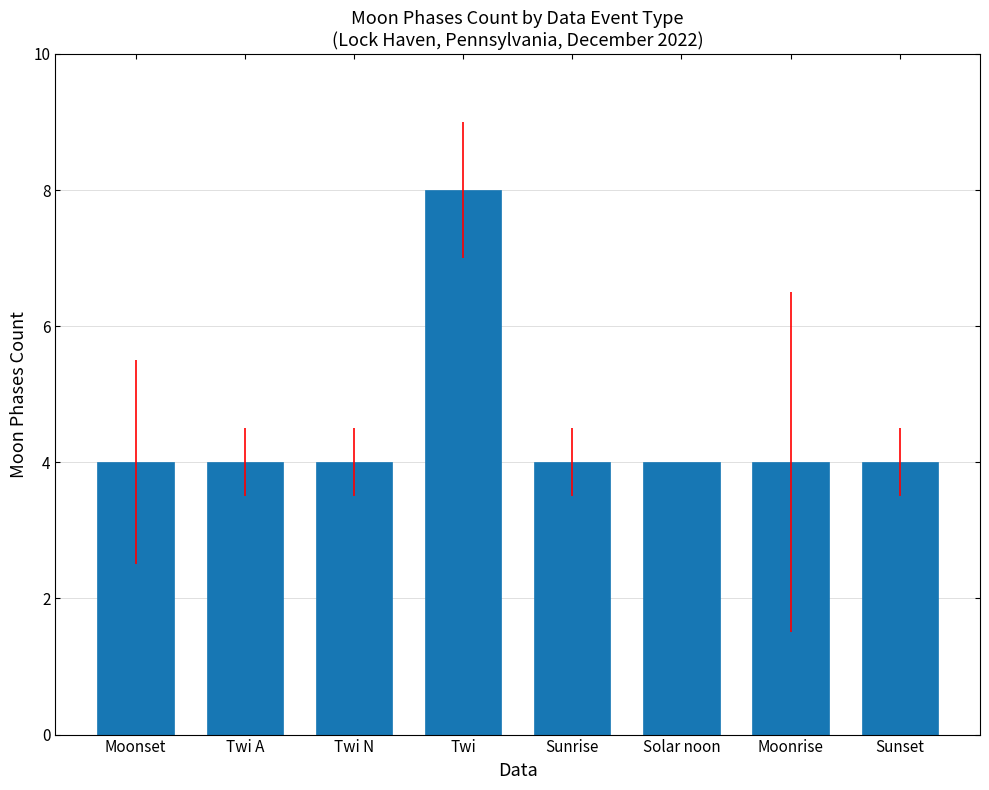

How many bars are there in total?

8